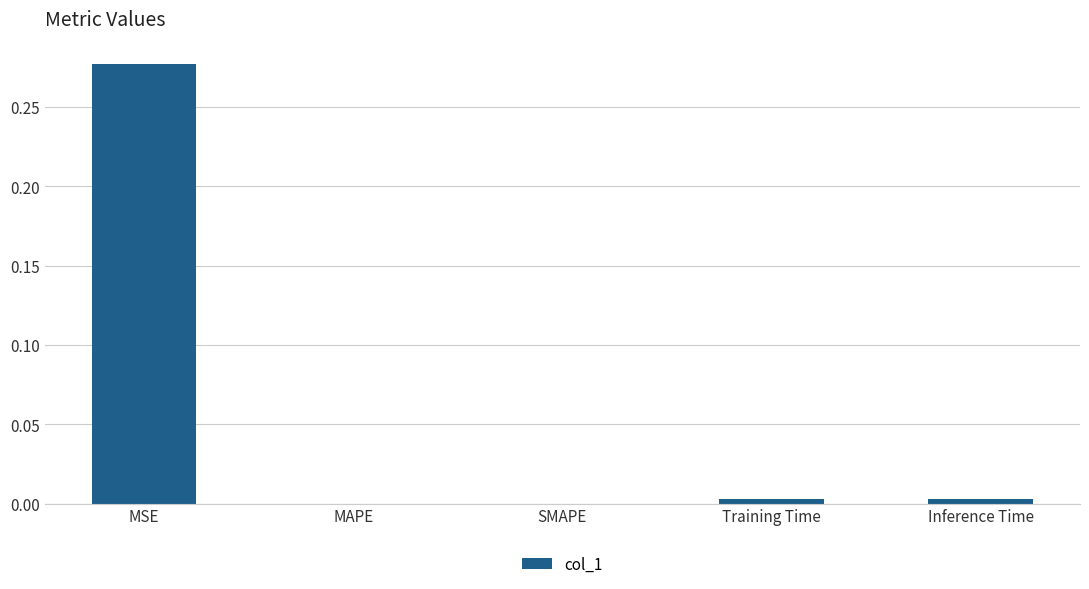

Which label corresponds to the largest value in the chart?

MSE